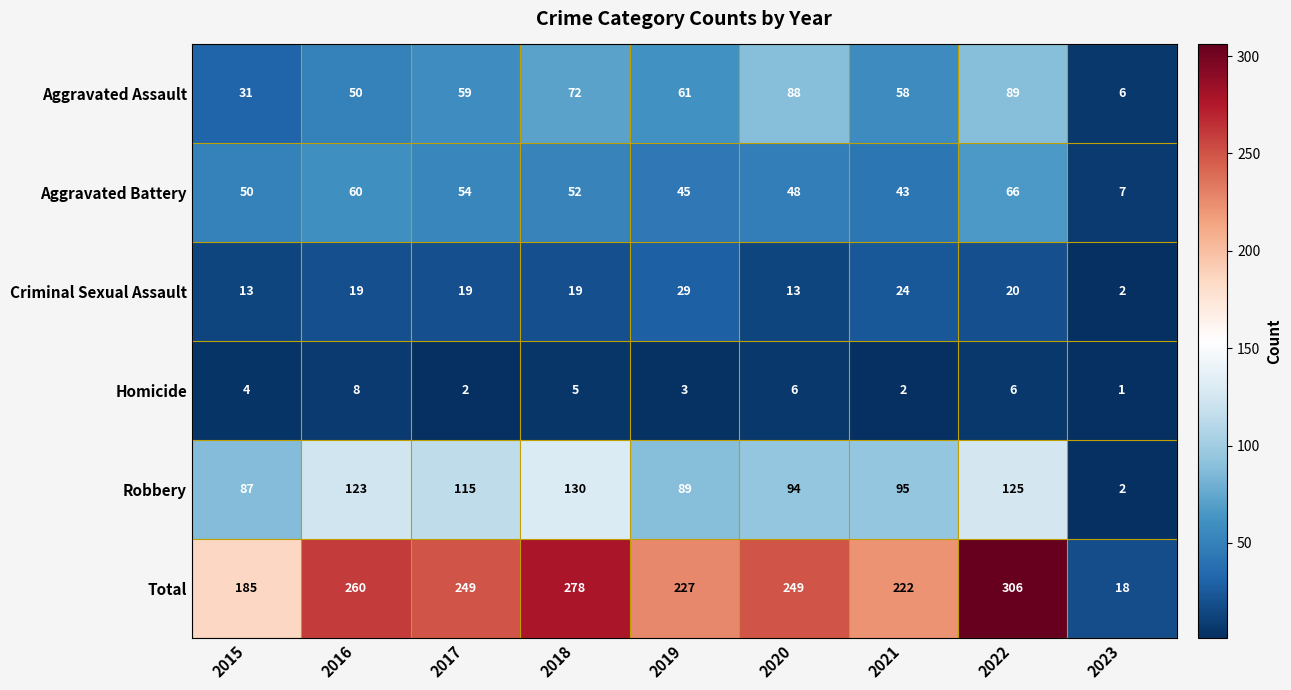

What is the minimum value shown in the chart?

1